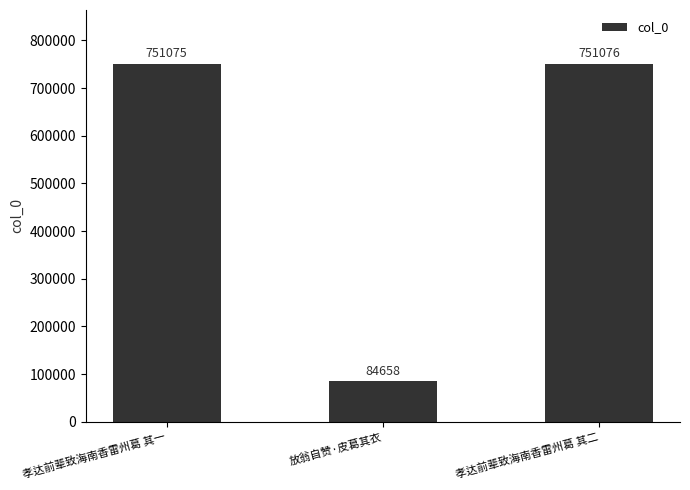

True or false: the data shows 751075 at 孝达前辈致海南香雷州葛 其一.

True